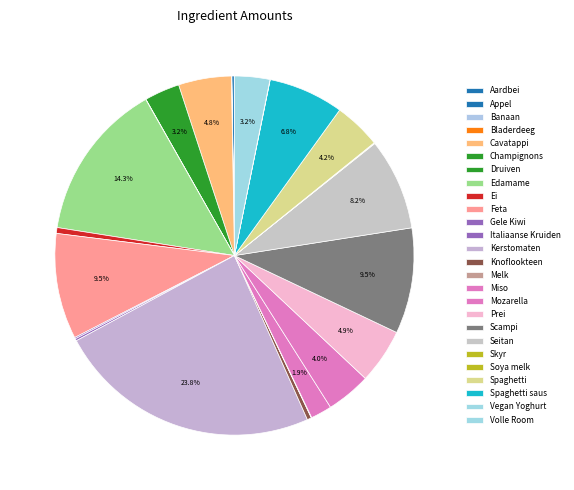

Count the number of slices in the pie.

26